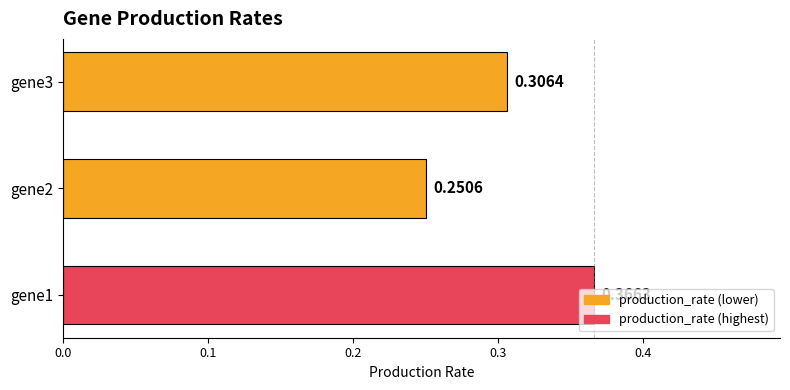

List the labels in order of value, smallest first.

gene2, gene3, gene1